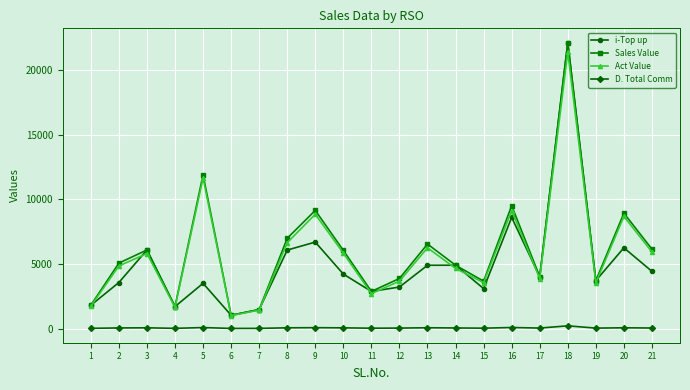

Is it true that Sales Value equals 3369.4 at 8?

False